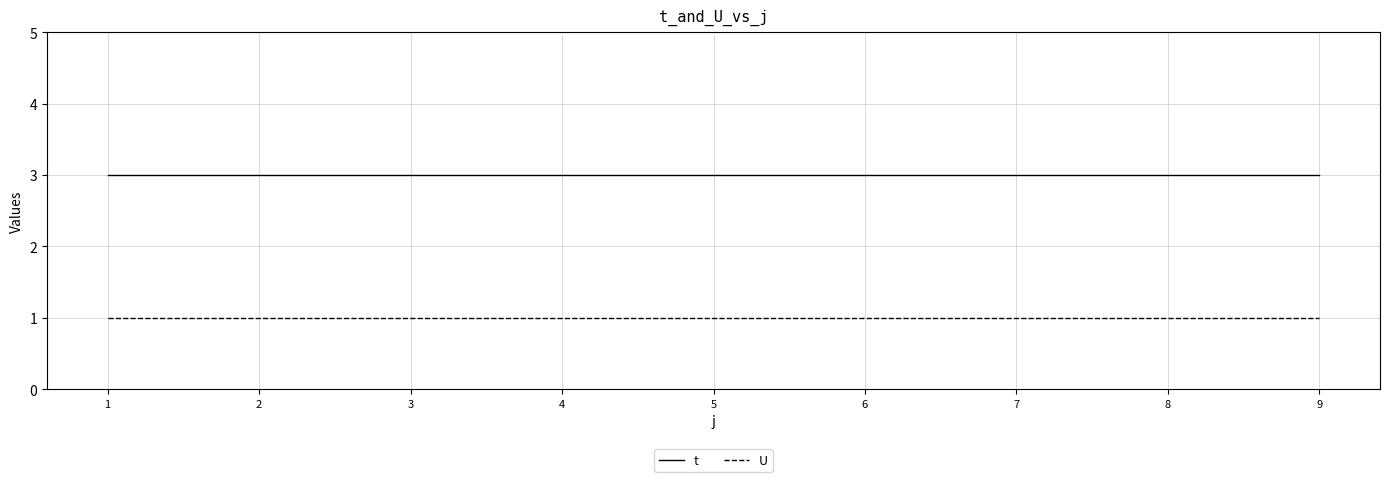

True or false: U has a value of 2 at 6.

False